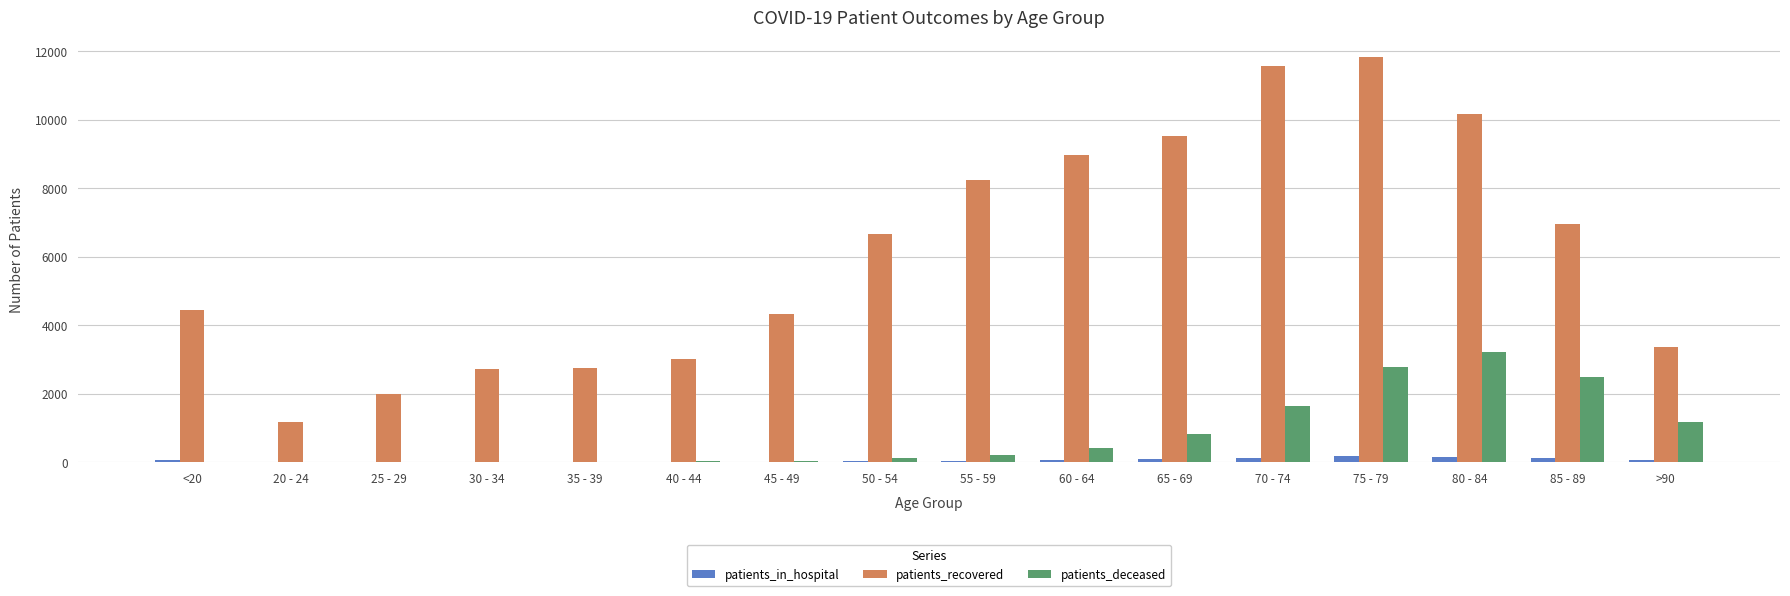

At which label is patients_deceased closest to 1607?

70 - 74